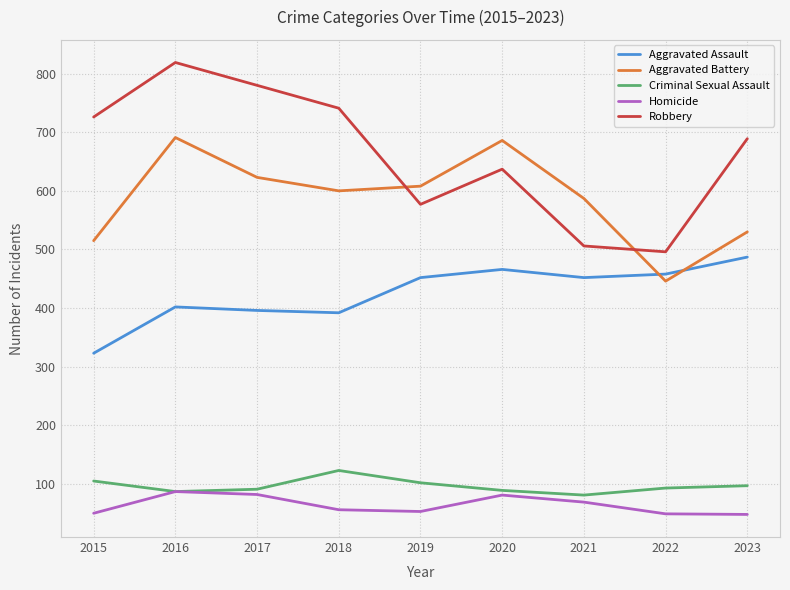

True or false: Homicide and Robbery intersect in this chart.

False